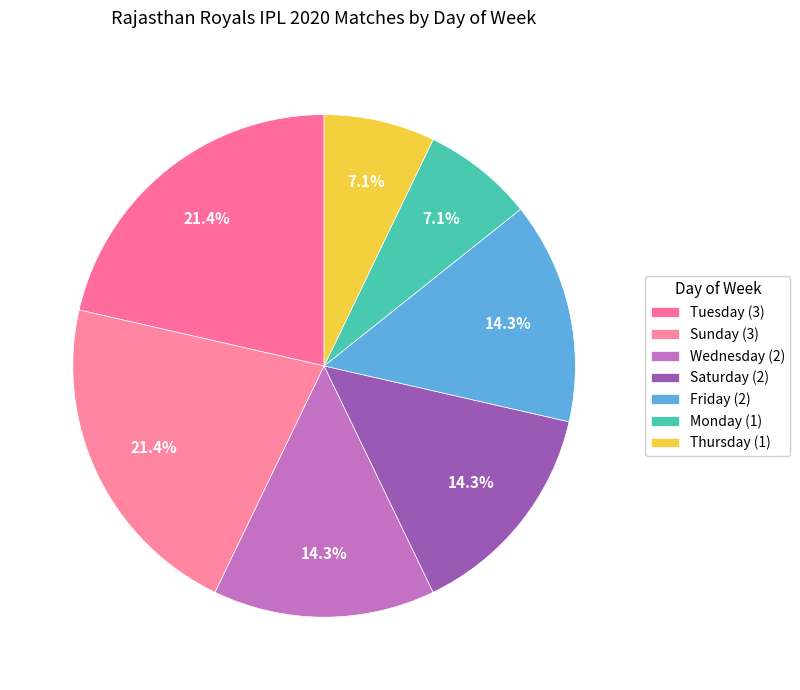

Rank the categories by value from lowest to highest.

Monday, Thursday, Wednesday, Saturday, Friday, Tuesday, Sunday